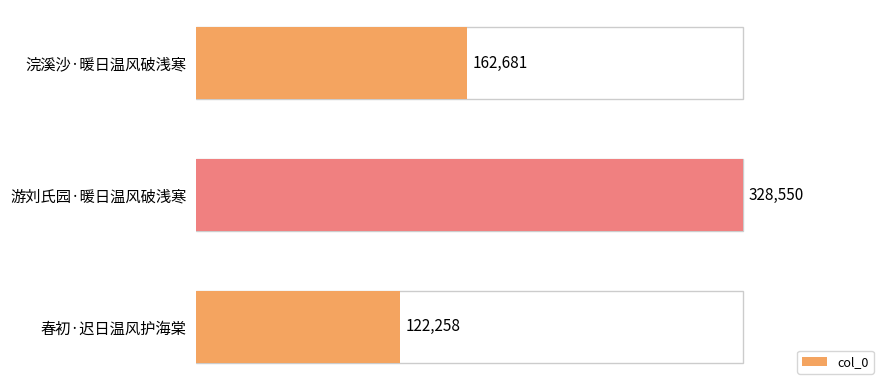

How many bars are there in total?

3